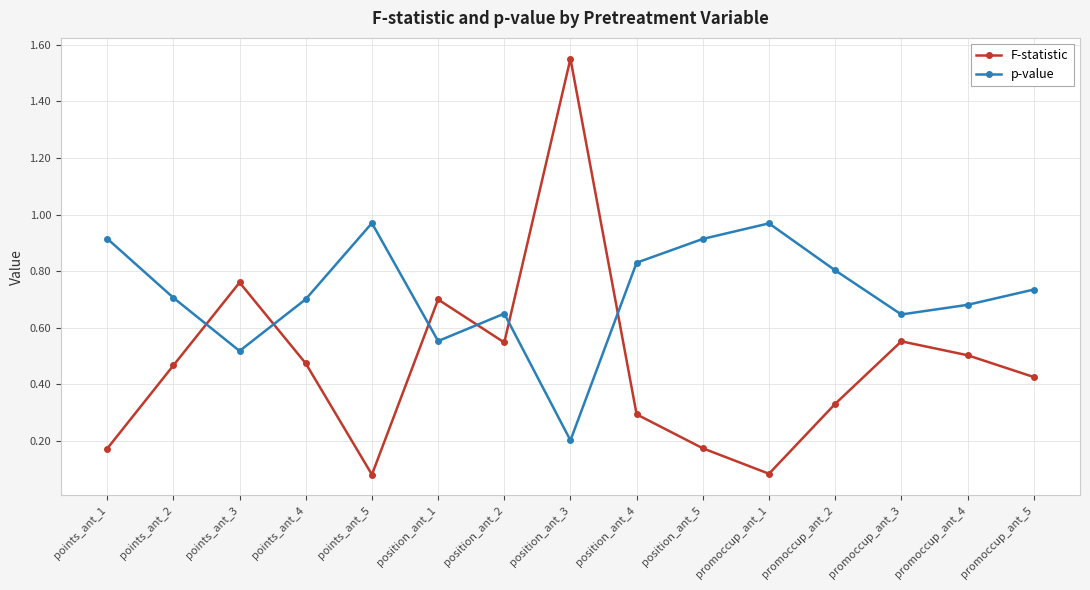

What is the difference between the maximum and minimum values in the F-statistic series?

1.5